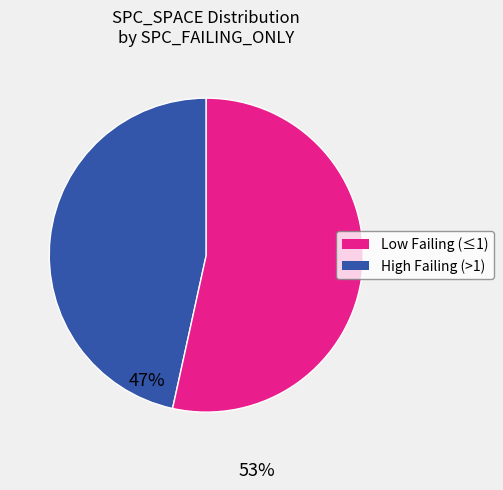

Is there a majority slice in this chart?

Yes